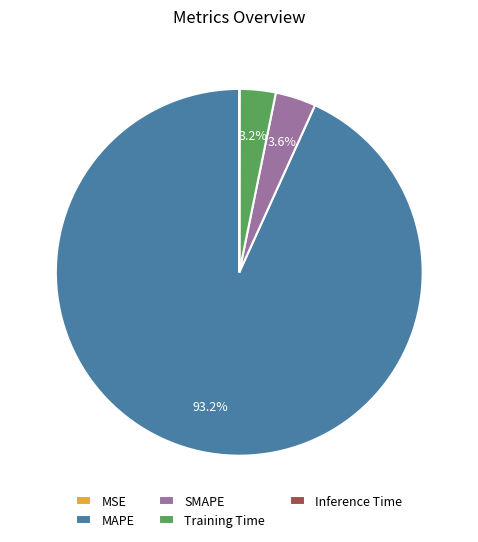

To the nearest percent, what portion does SMAPE represent?

4%